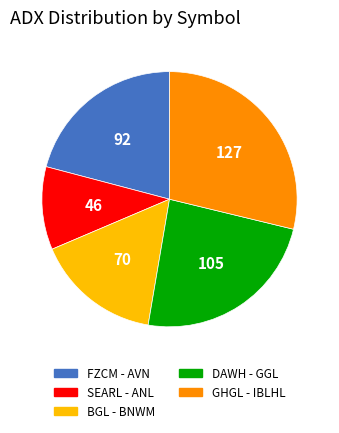

Is there any slice that represents more than half of the pie?

No